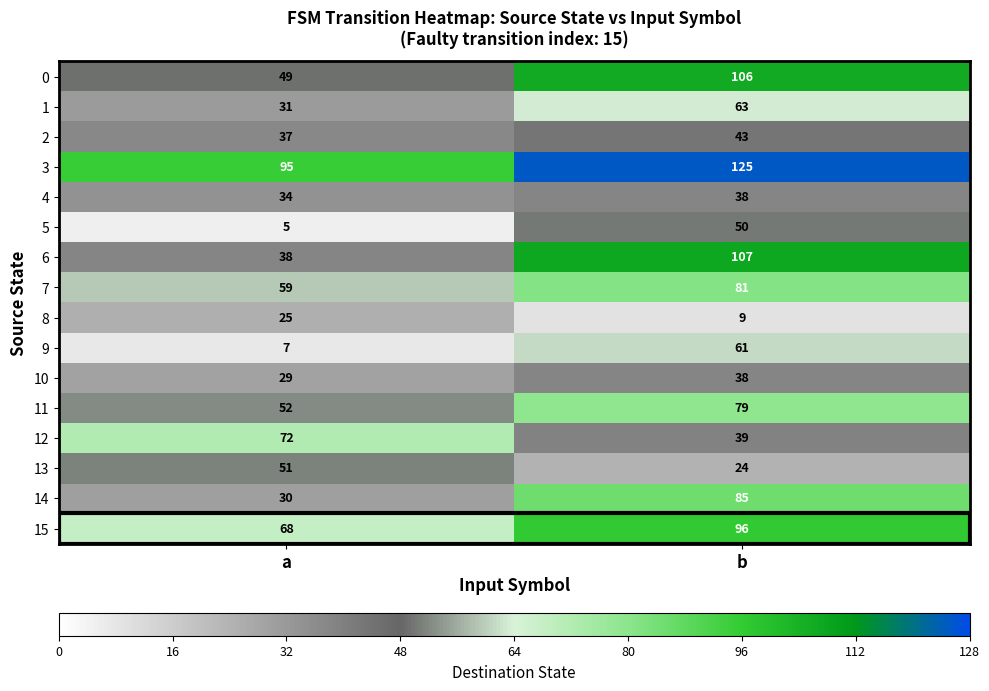

The 11 series shows 109 at b. True or false?

False